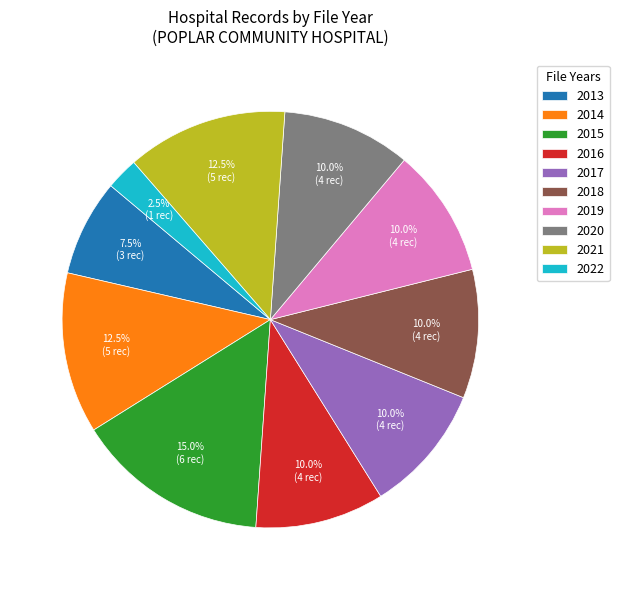

Count the number of slices in the pie.

10